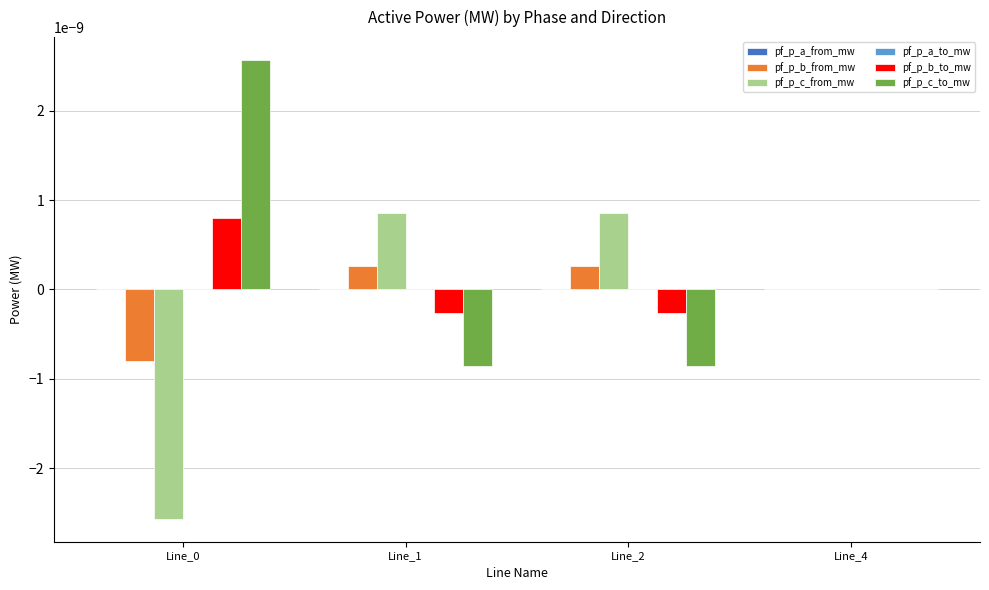

Is the value of pf_p_c_from_mw at Line_0 greater than the value of pf_p_c_to_mw at Line_1?

No